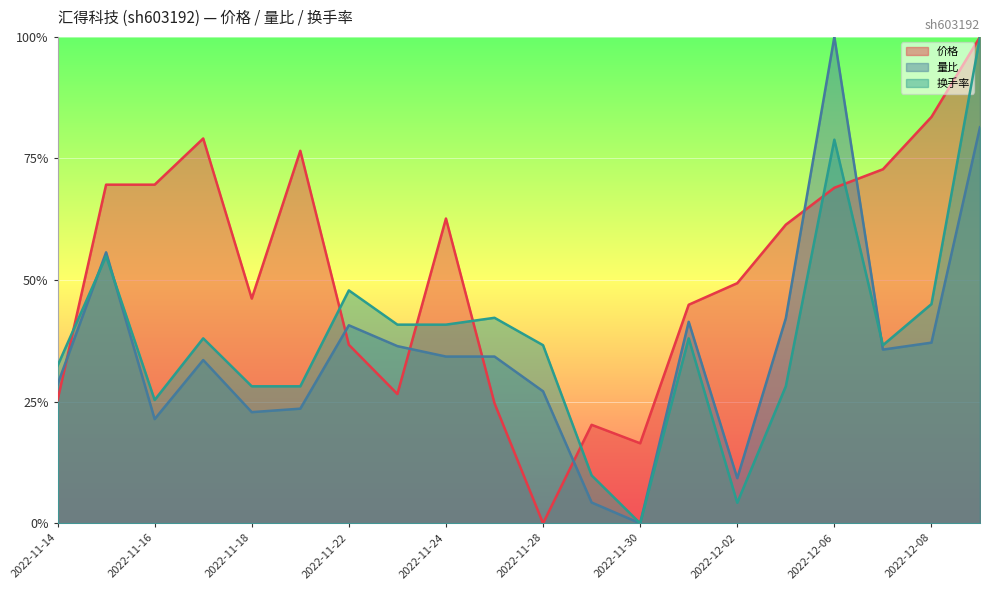

What is the spread (max minus min) of values at 2022-11-25?

0.2